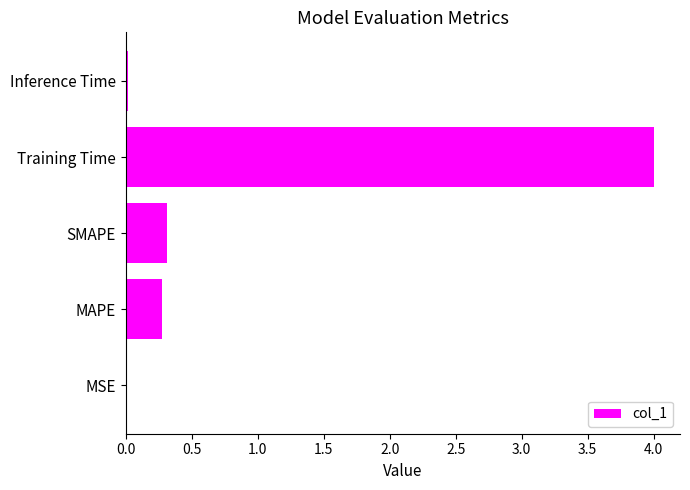

Where is the data nearest to the value 2?

SMAPE